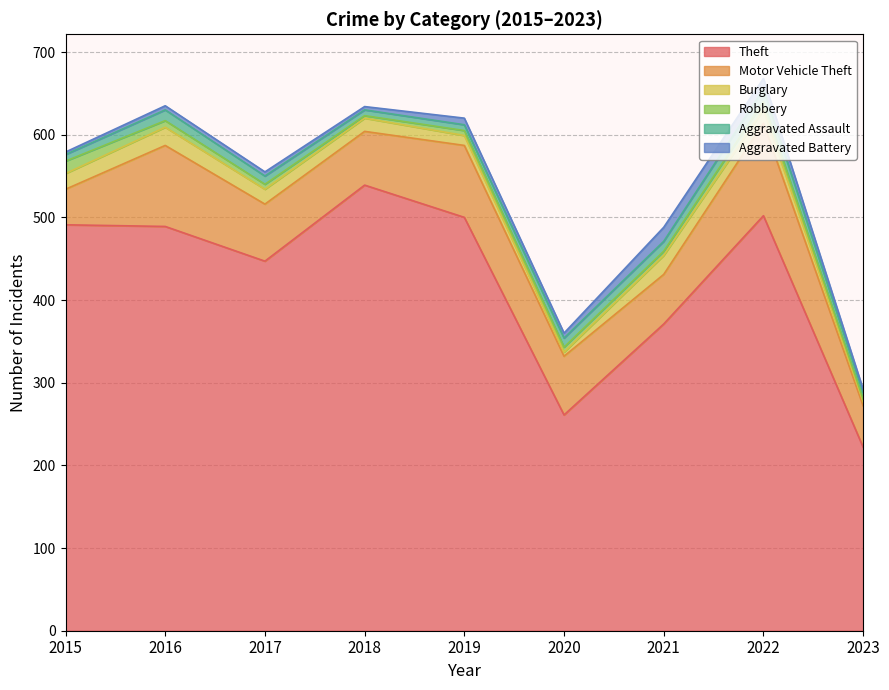

What is the difference between the Burglary values at 2020 and 2017?

13